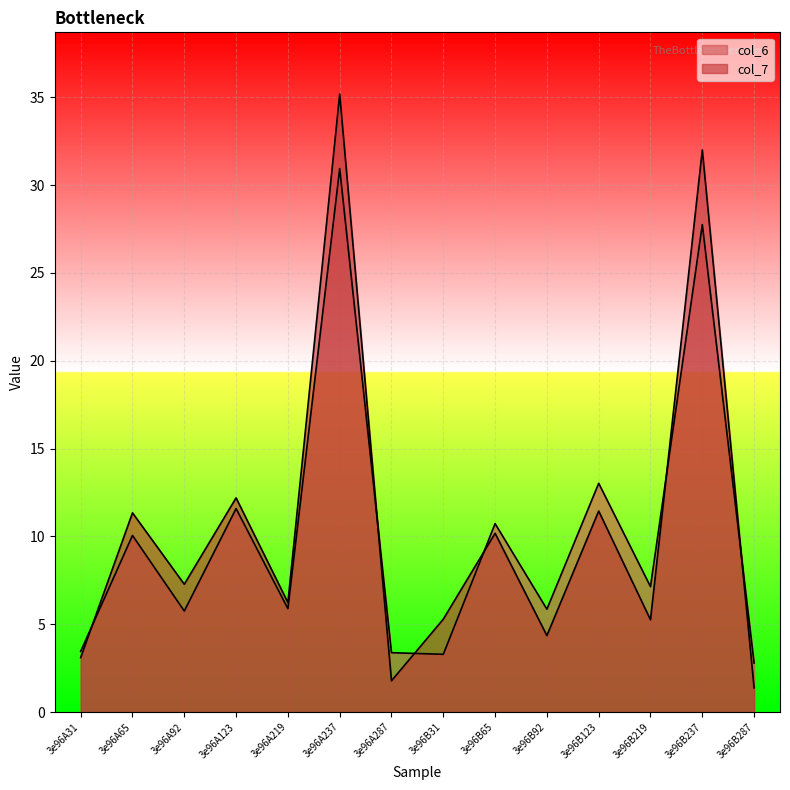

What is the spread (max minus min) of values at 3e96A219?

0.3